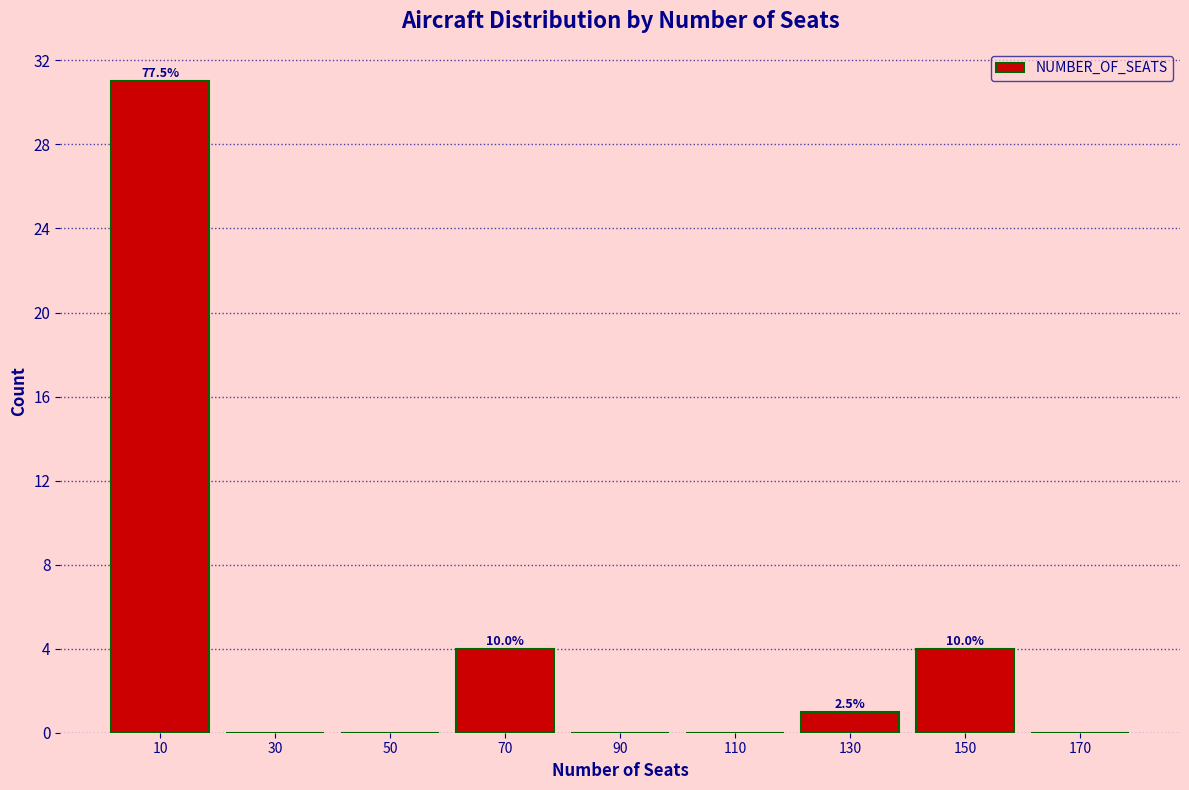

Over which range of the x-axis is the bar tallest?

0 to 20